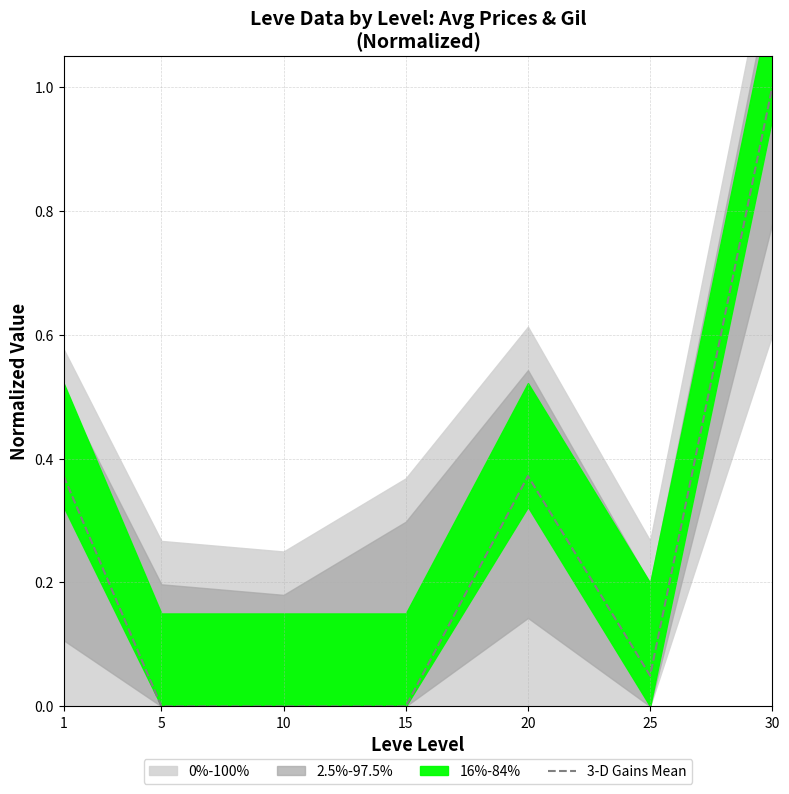

At which label is the value closest to 0?

5